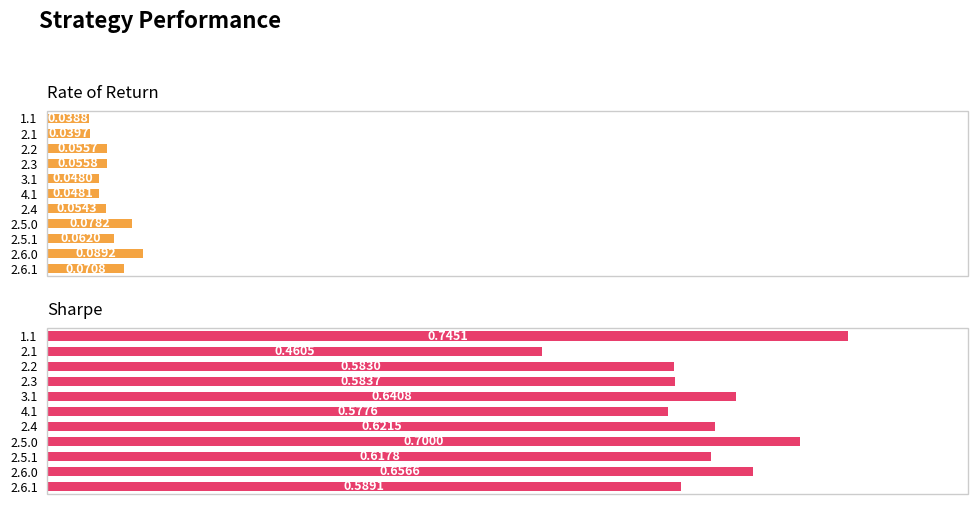

Does the chart contain stacked bars?

No